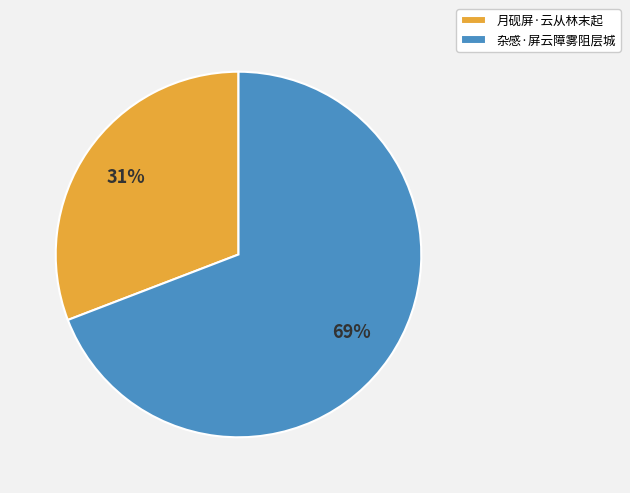

How many slices are in this pie chart?

2